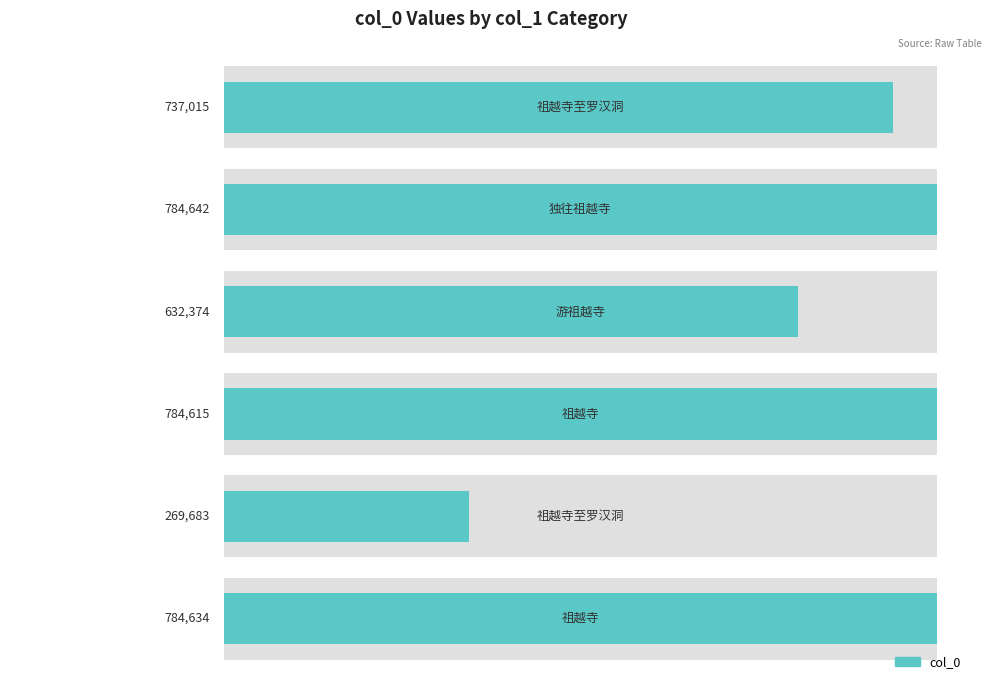

What is the sum of the values at 2 and 3?

1416989